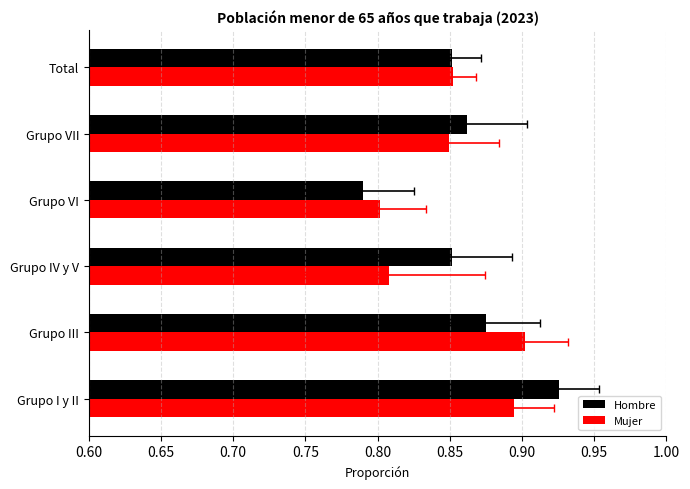

How many distinct data groups are displayed?

2